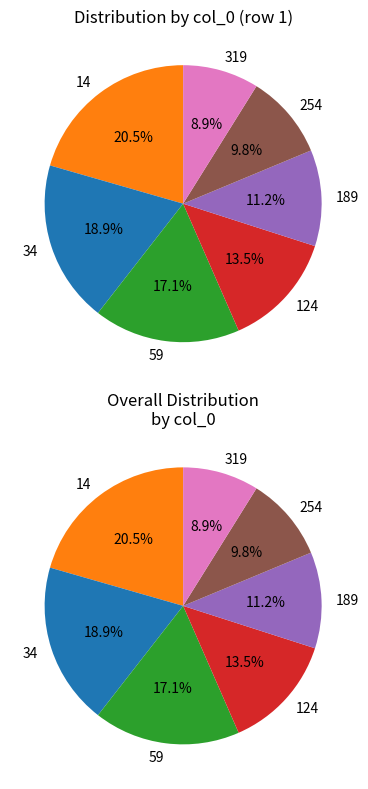

Which slice is the largest?

14